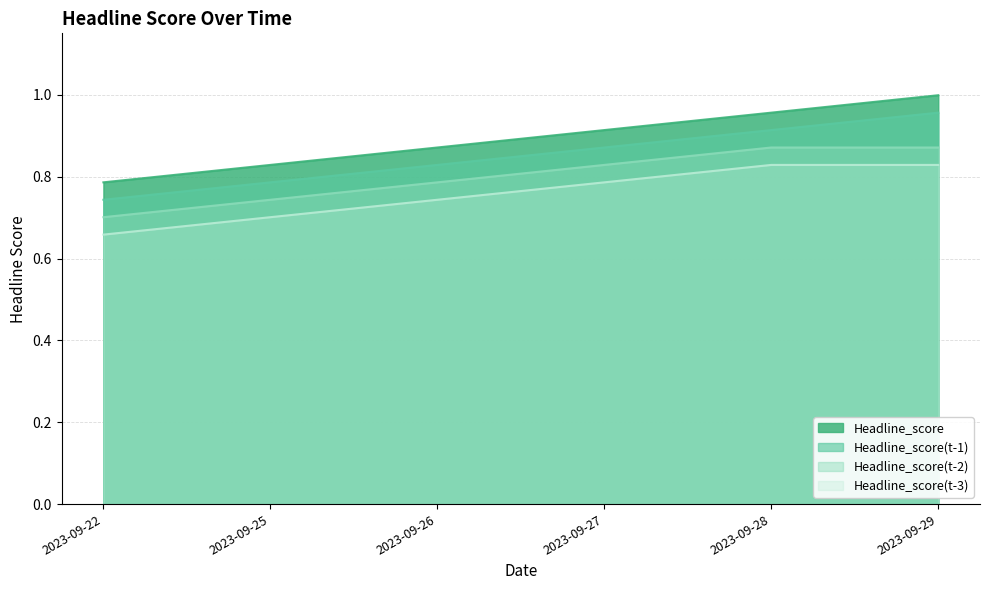

What is the value of the Headline_score(t-2) point at the 3rd from the left?

0.8